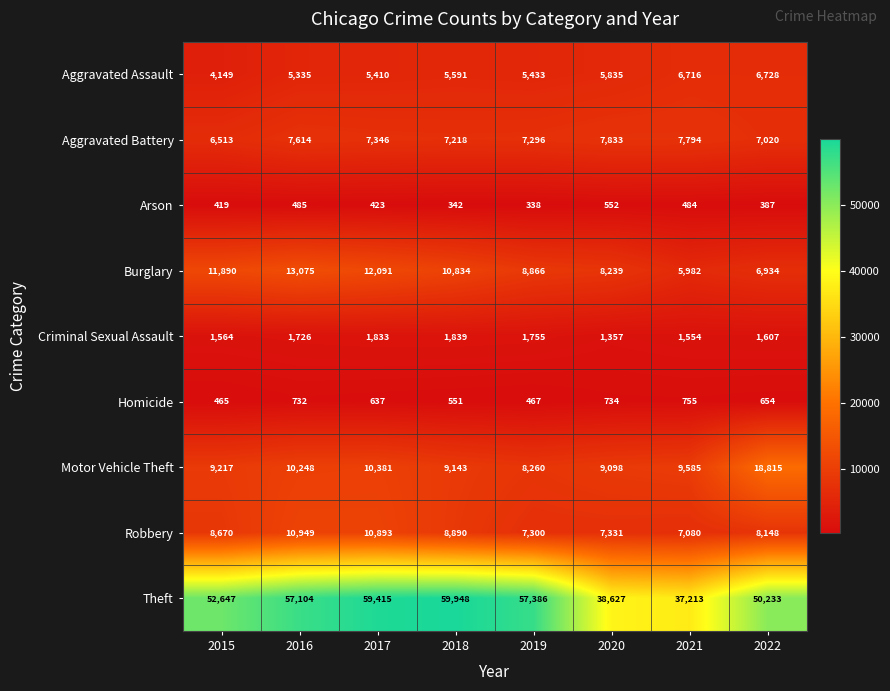

What is the minimum value shown in the chart?

338